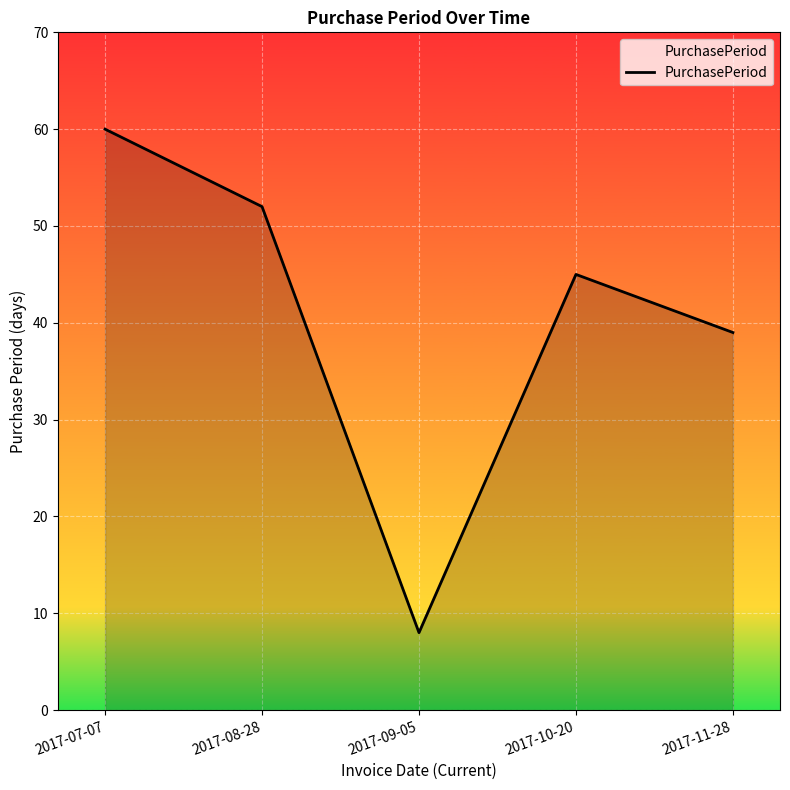

List the labels in order of value, largest first.

2017-07-07, 2017-08-28, 2017-10-20, 2017-11-28, 2017-09-05